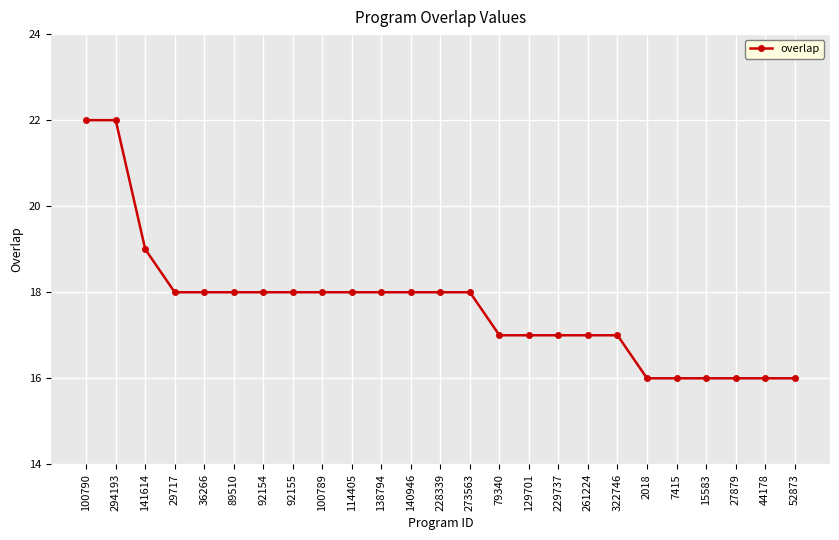

Where does the data first go above 18?

100790